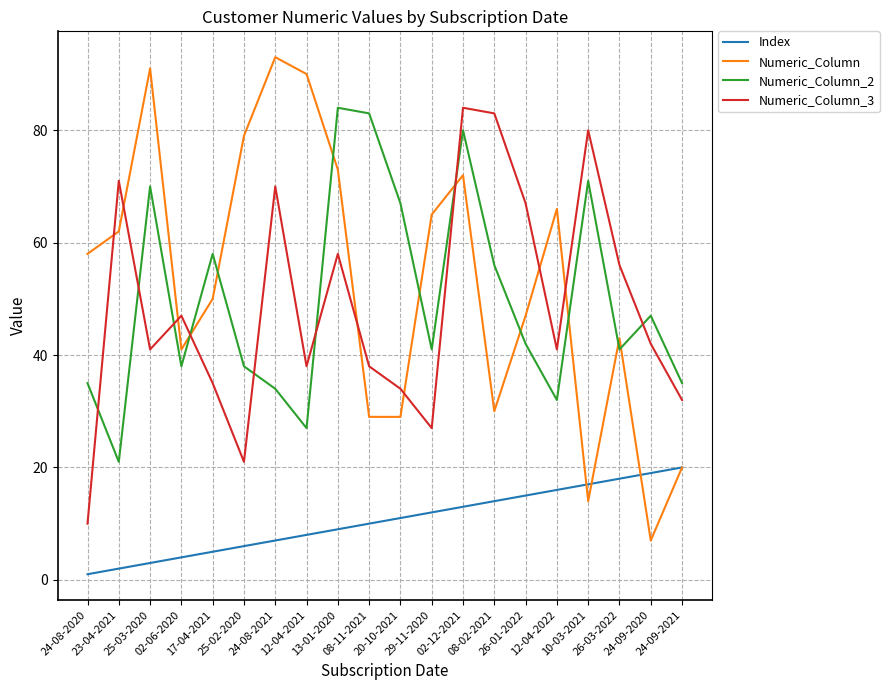

What is the difference between the Numeric_Column_2 values at 20-10-2021 and 29-11-2020?

26